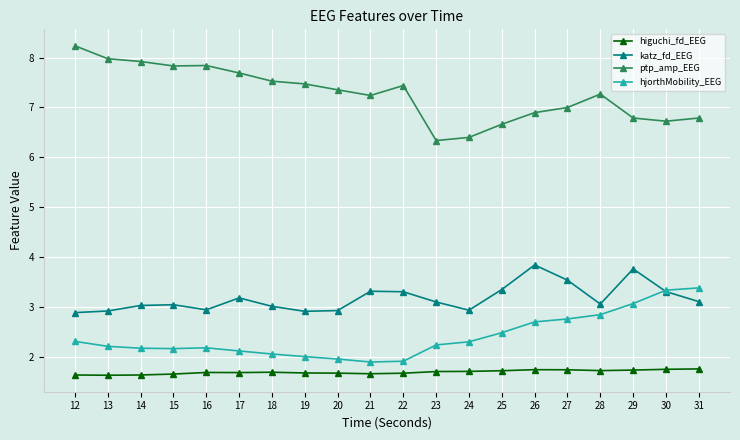

True or false: higuchi_fd_EEG and katz_fd_EEG intersect in this chart.

False